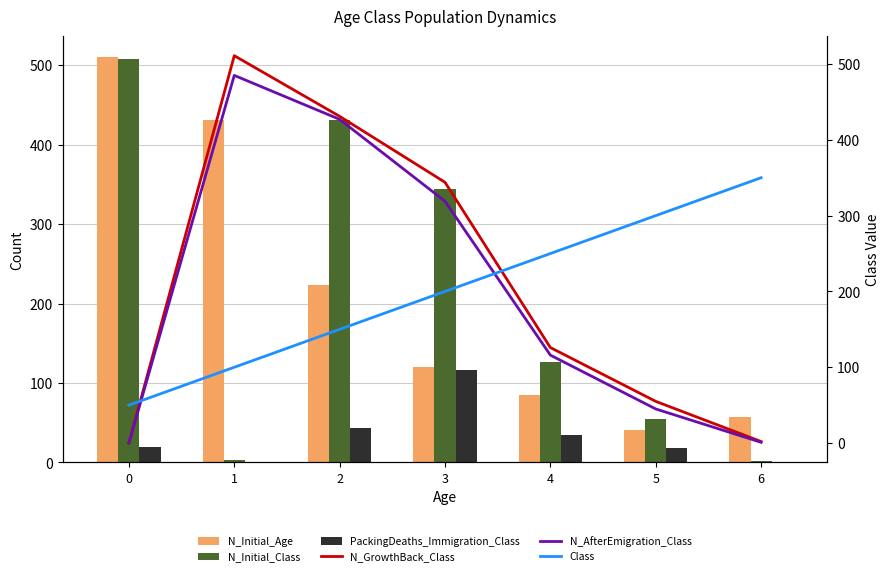

How many data points in PackingDeaths_Immigration_Class are less than 20?

3